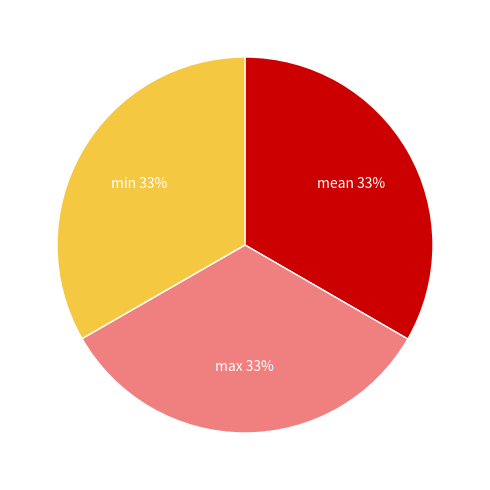

How many slices are in this pie chart?

3